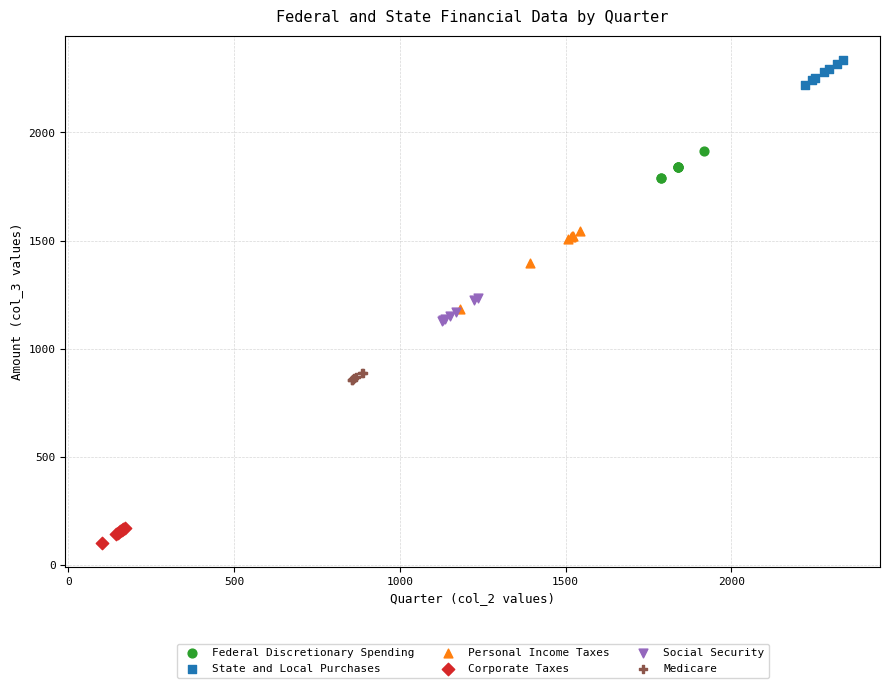

Which series contains the highest Y value?

State and Local Purchases